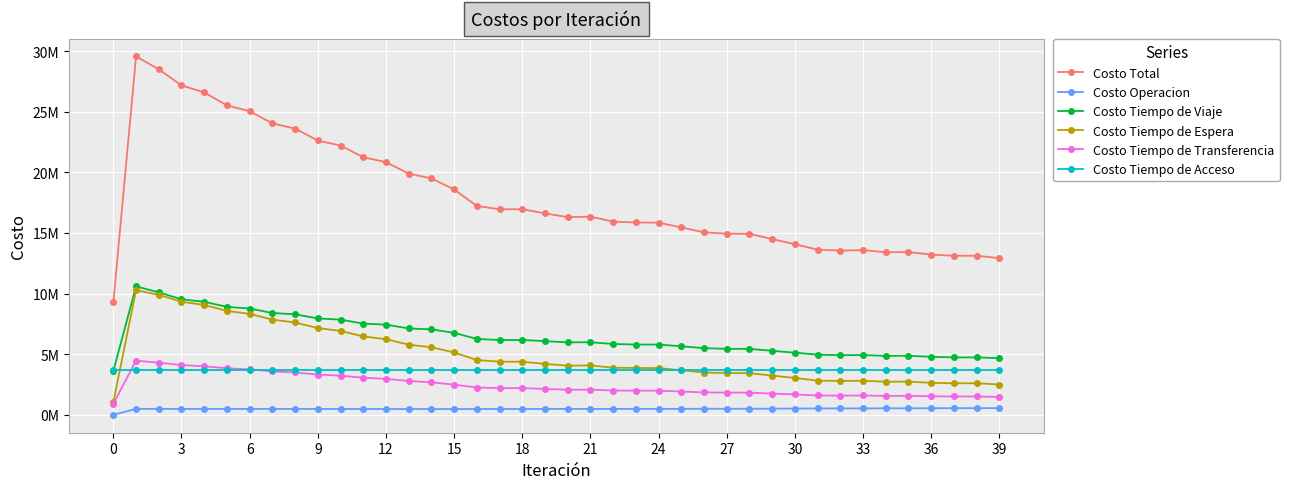

At which category does Costo Total reach its first local valley?

17